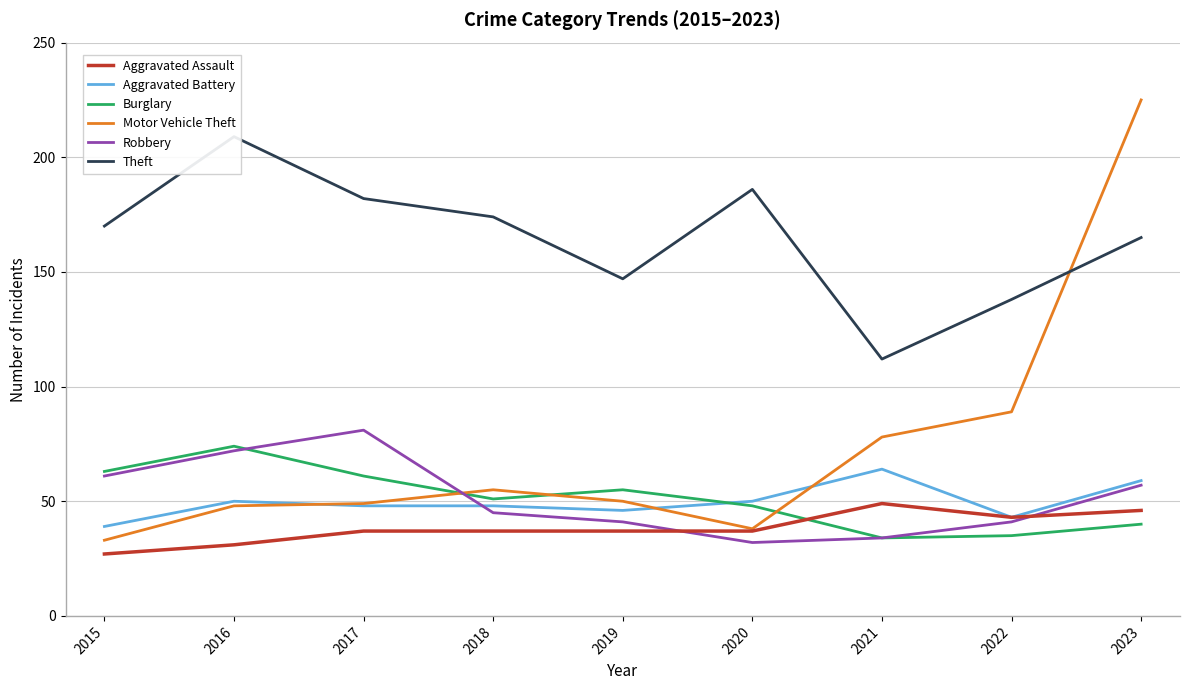

What is the lowest value of the Burglary series?

34